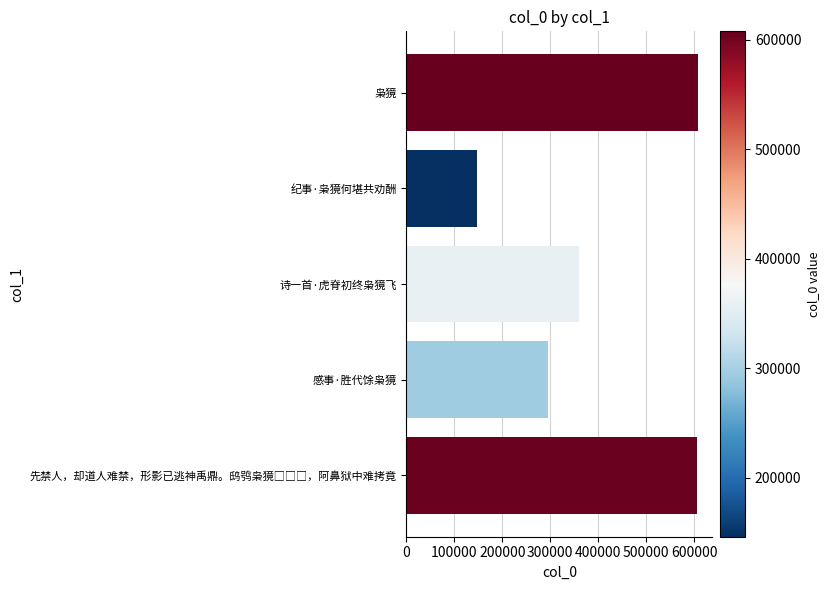

How many categories are shown in the chart?

5